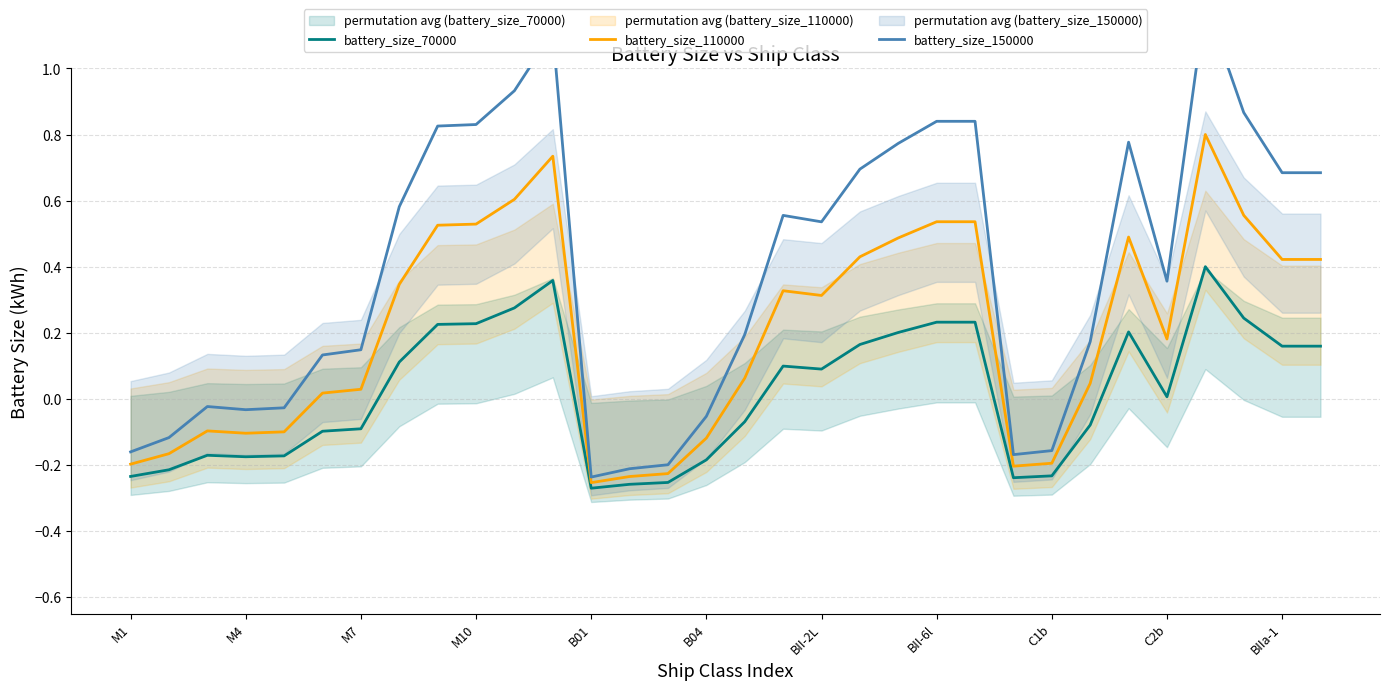

The battery_size_110000 series shows 0.0 at BII-2L. True or false?

False